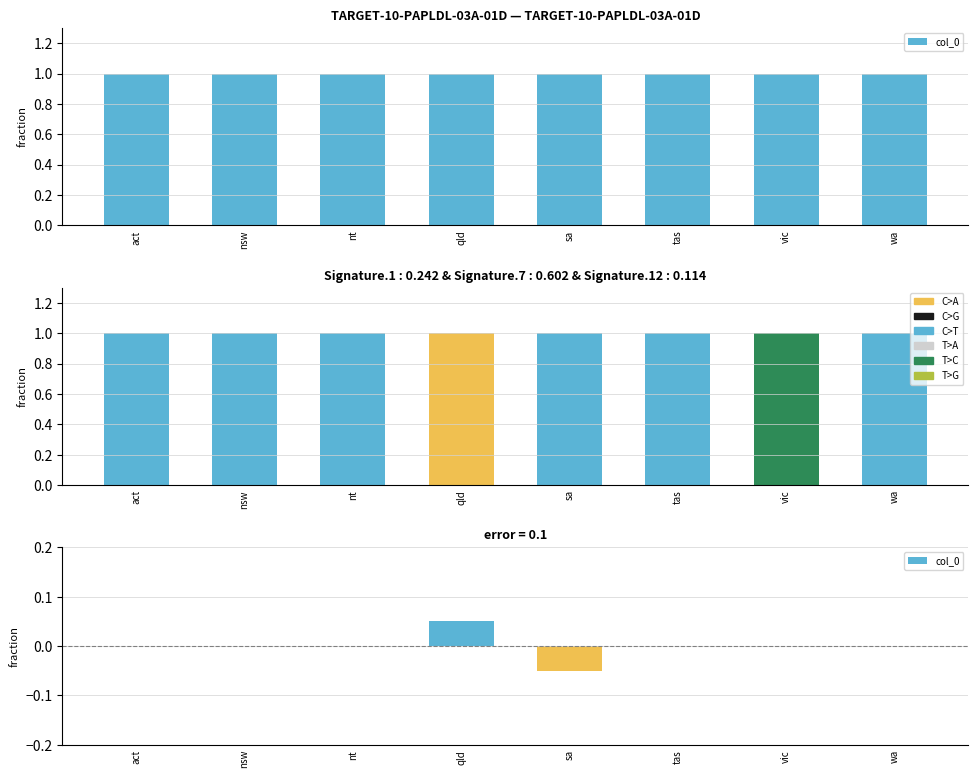

The value at act is -0.1. True or false?

False